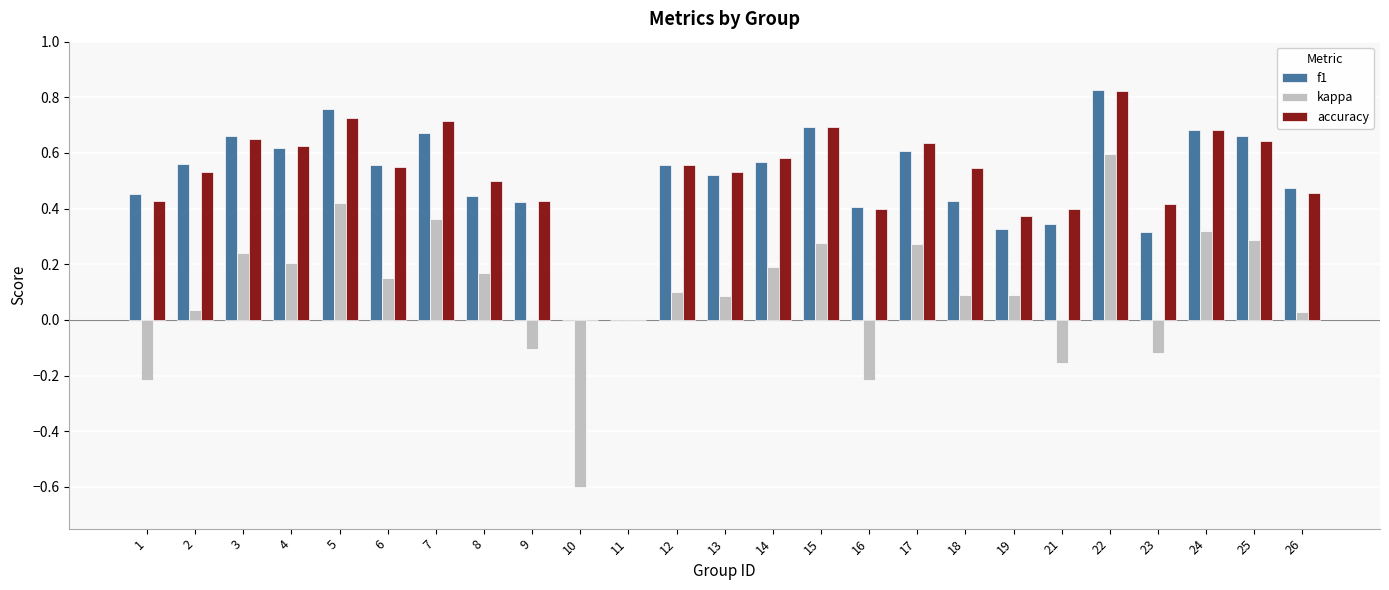

Is the value of accuracy at 1 greater than the value of f1 at 5?

No